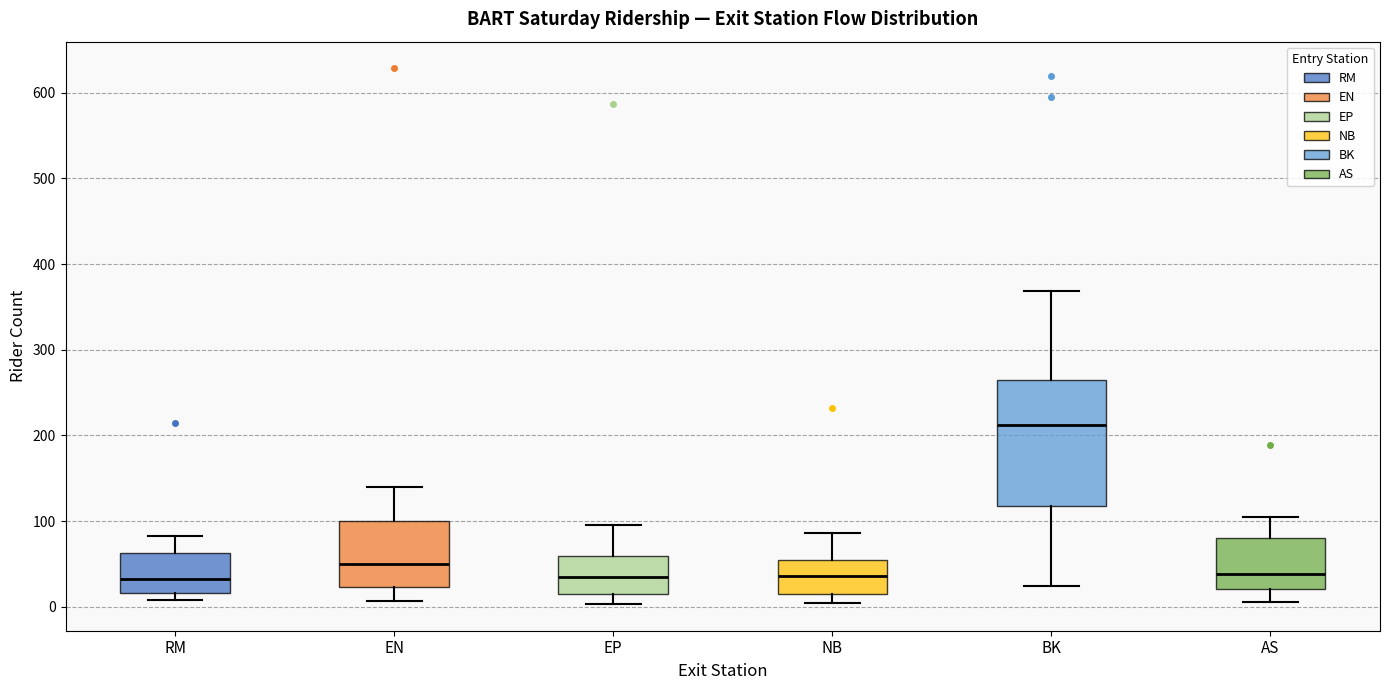

Which box is the tallest, from its lower edge to its upper edge?

BK